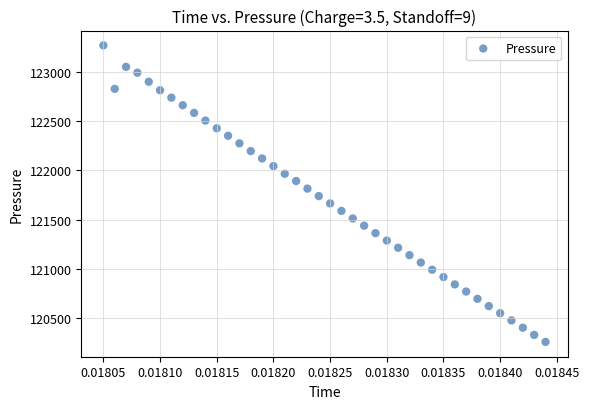

What is the range of Y values (max minus min)?

3008